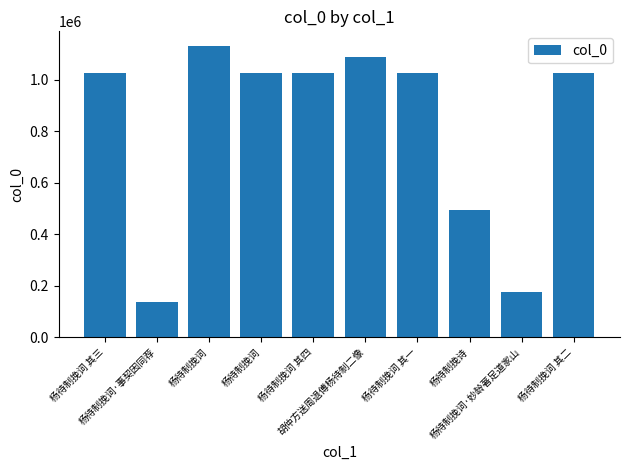

Reading left to right, transcribe all the data shown in this chart.

1027590	134977	1131186	1025409	1027588	1087413	1027589	491945	174631	1027591